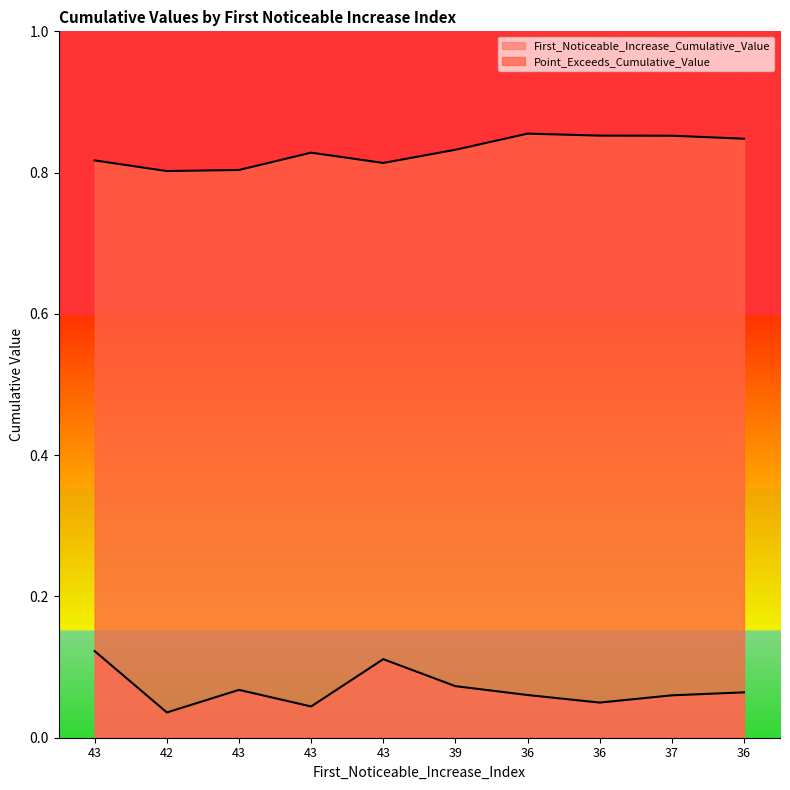

Which series has the largest total across all categories?

Point_Exceeds_Cumulative_Value